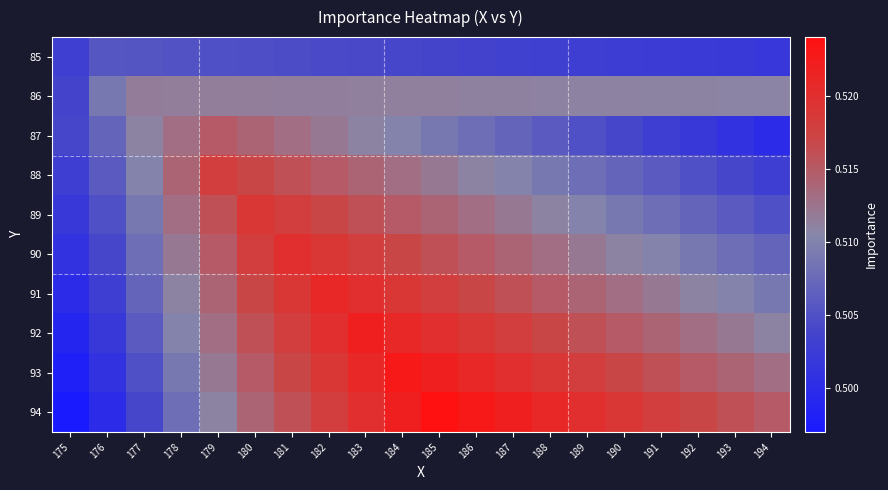

Which series changed the most between 178 and 187?

94